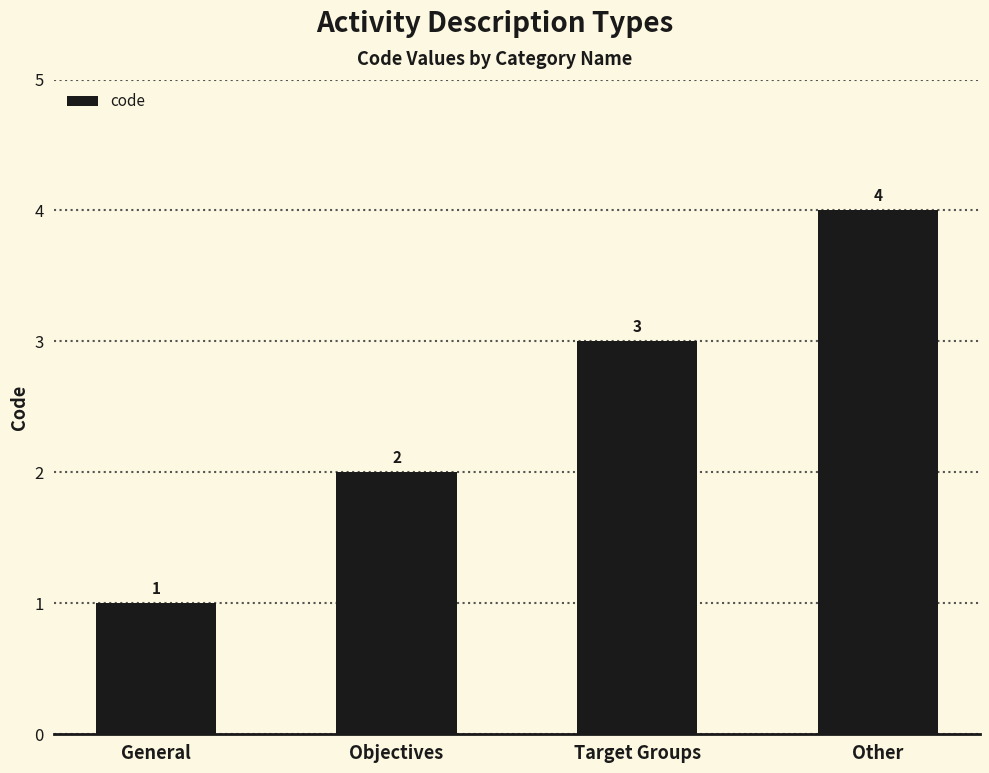

The value at Target Groups is 3. True or false?

True